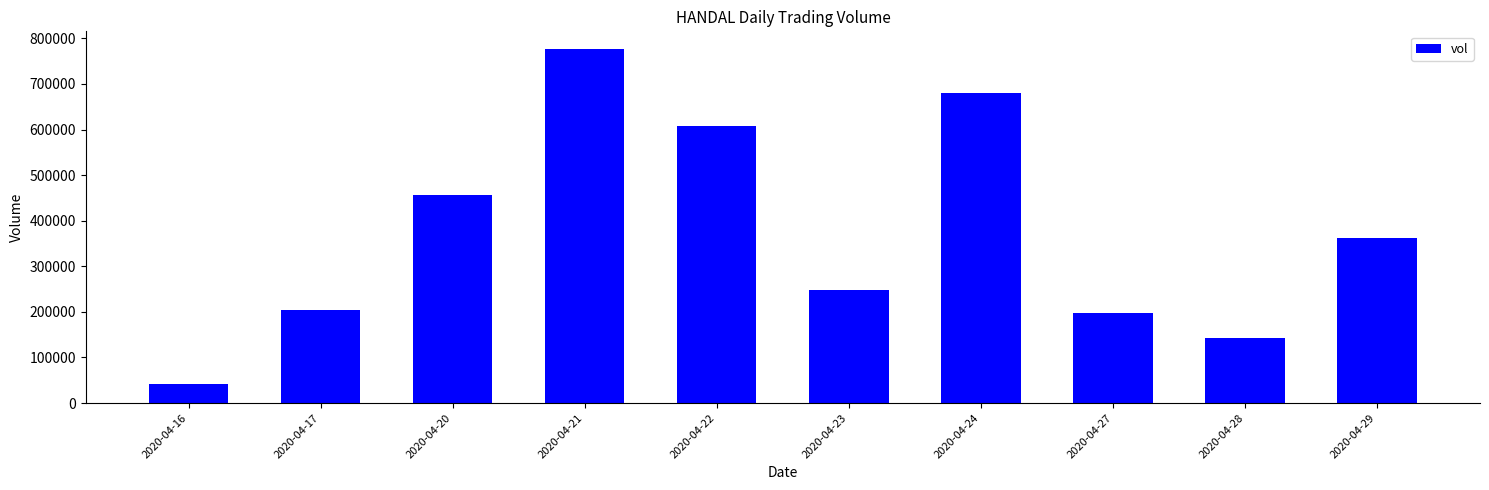

What is the greatest value displayed?

776500